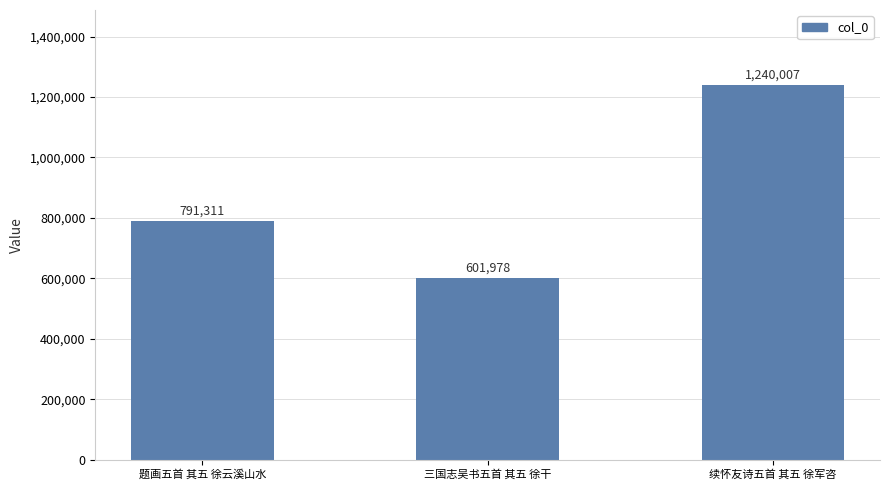

What is the difference between the maximum and minimum values?

638029